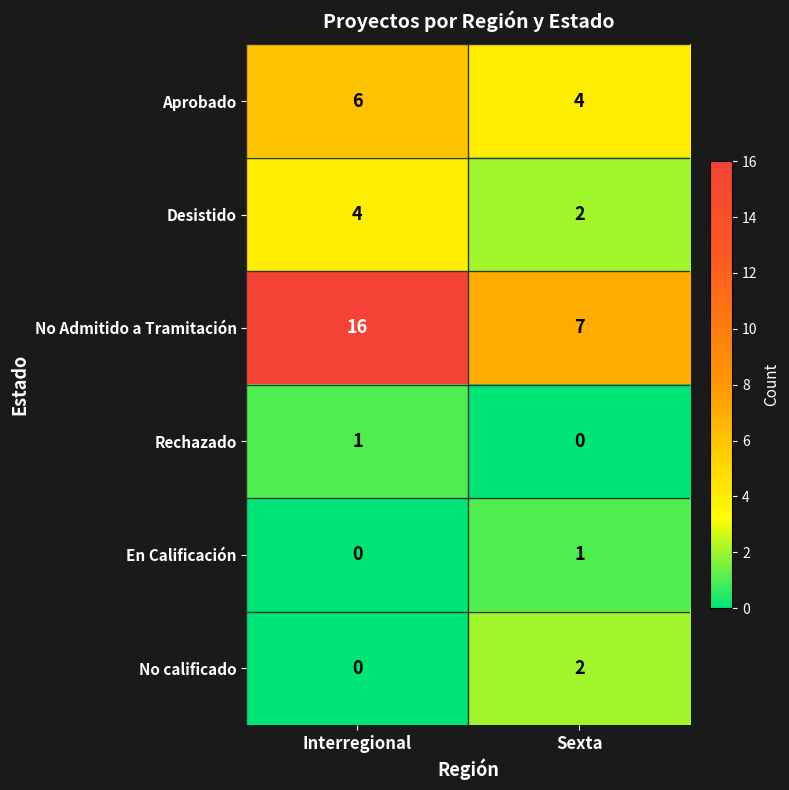

True or false: Aprobado has a value of 4 at Sexta.

True